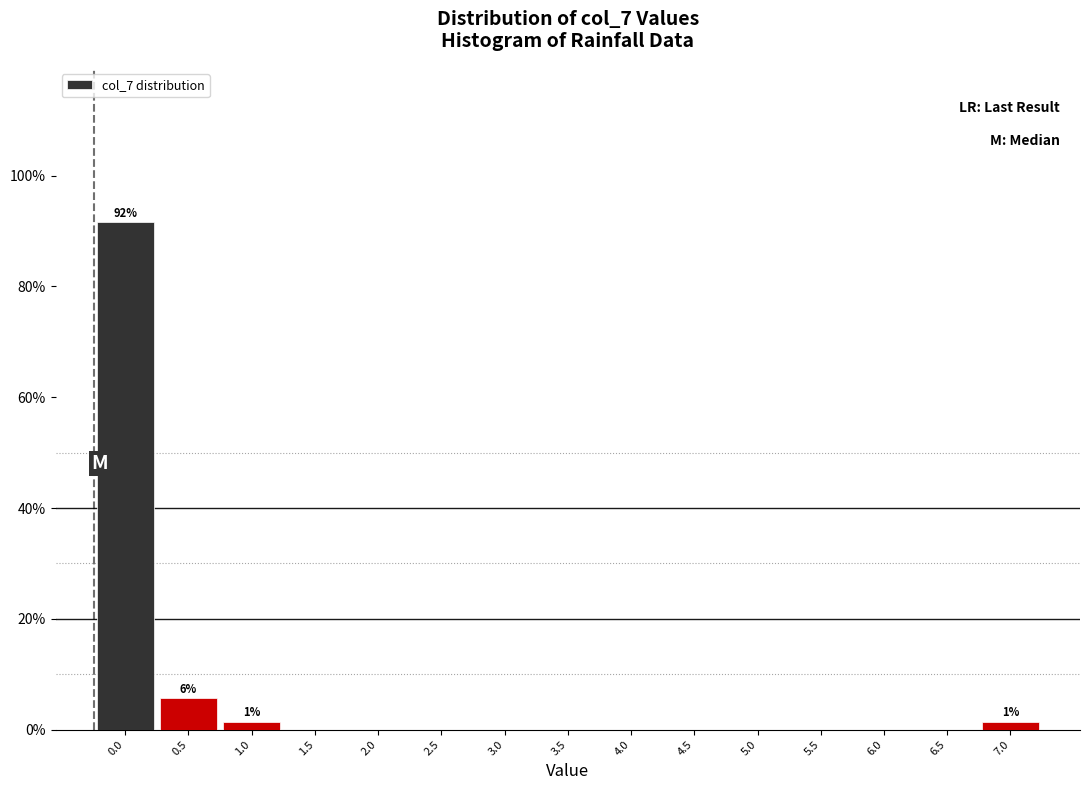

Reading left to right, extract all data points from this chart.

0.0=91.5	0.5=5.6	1.0=1.4	1.5=0.0	2.0=0.0	2.5=0.0	3.0=0.0	3.5=0.0	4.0=0.0	4.5=0.0	5.0=0.0	5.5=0.0	6.0=0.0	6.5=0.0	7.0=1.4